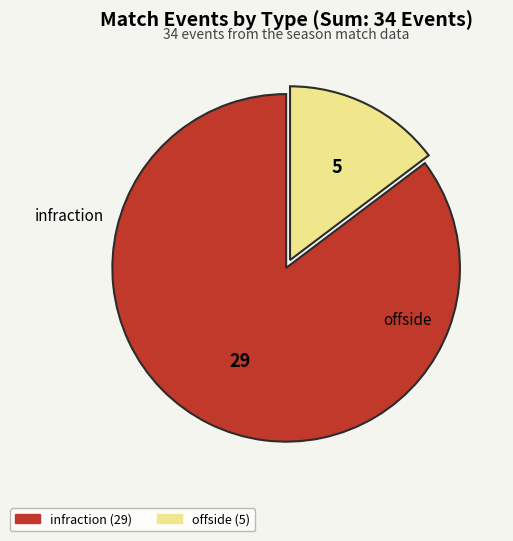

How many segments does this pie chart have?

2